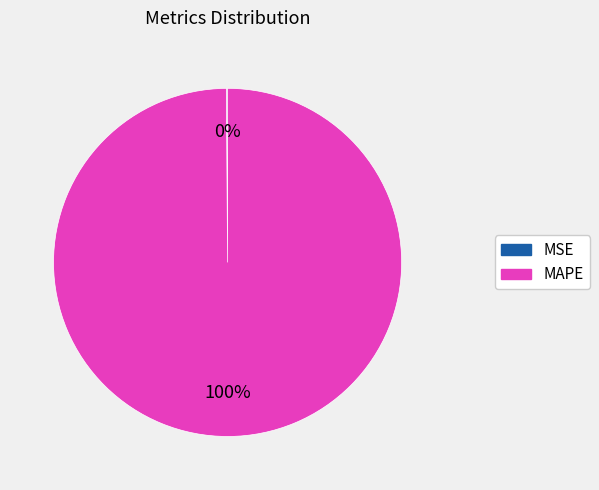

To the nearest percent, what is the average slice percentage?

50%